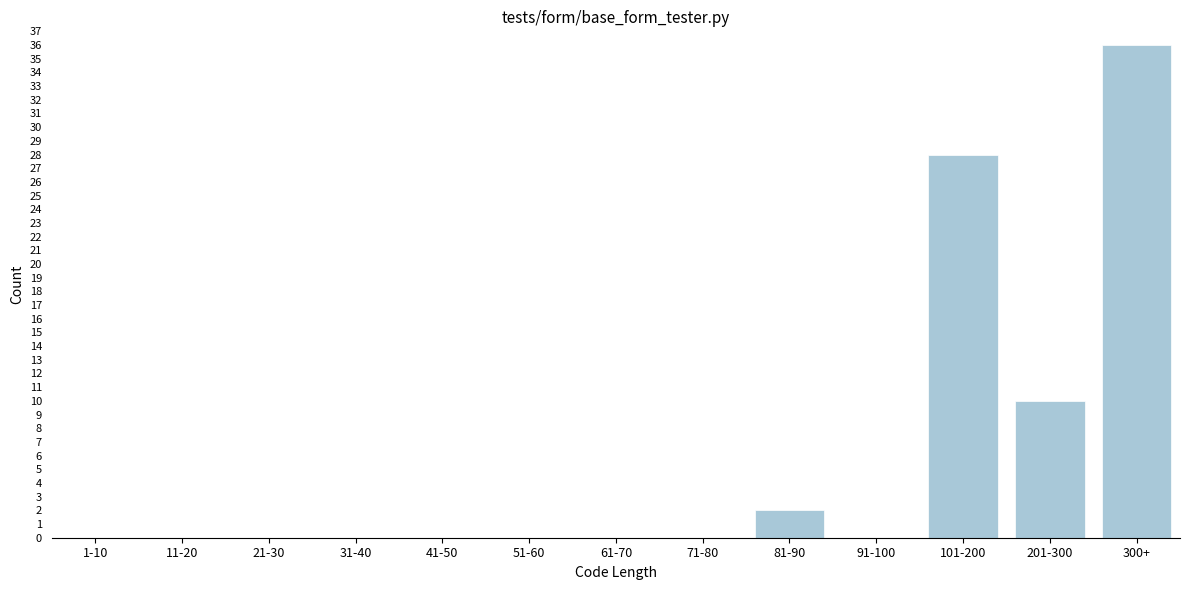

Reading left to right, what are all the values shown in this chart?

1-10=0	11-20=0	21-30=0	31-40=0	41-50=0	51-60=0	61-70=0	71-80=0	81-90=2	91-100=0	101-200=28	201-300=10	300+=36